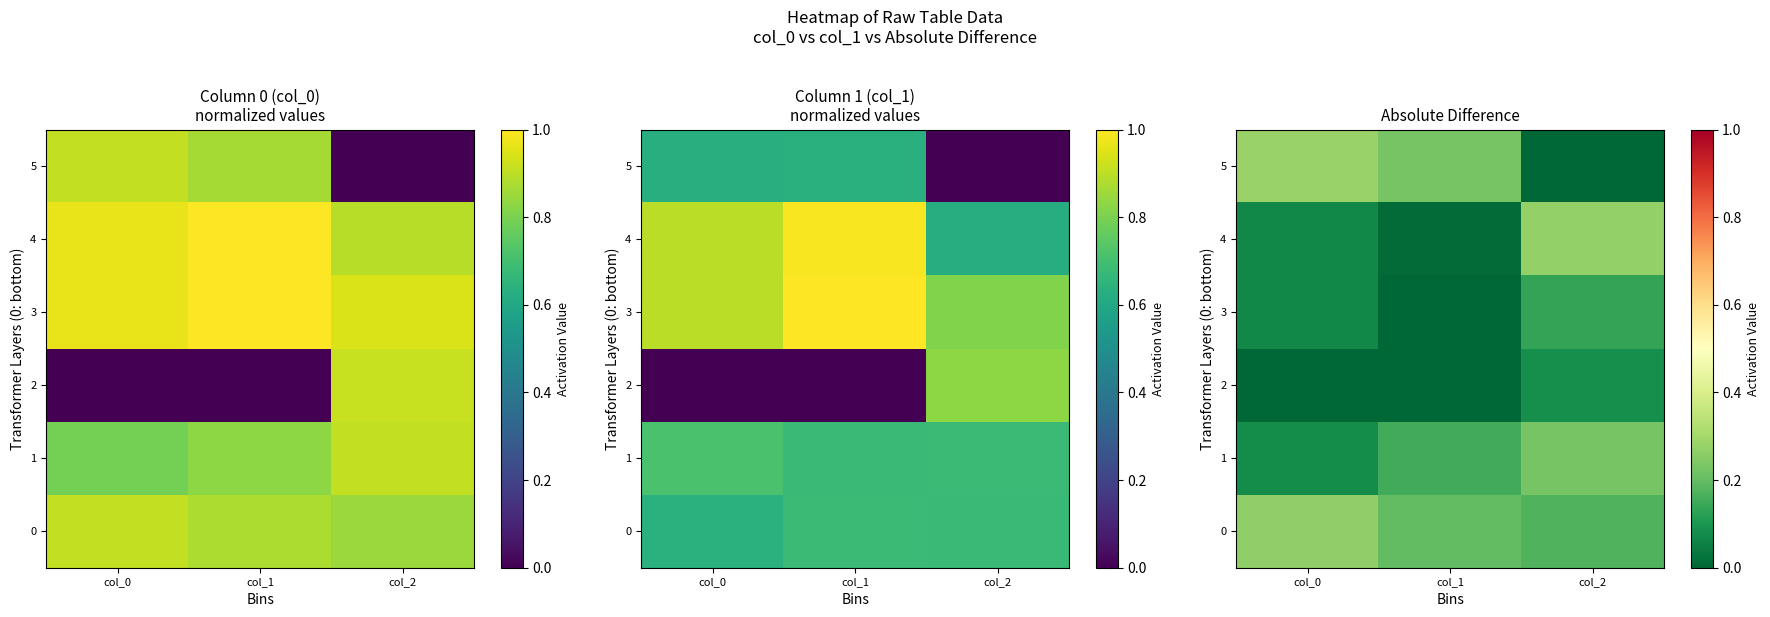

Count the number of data series in this chart.

6